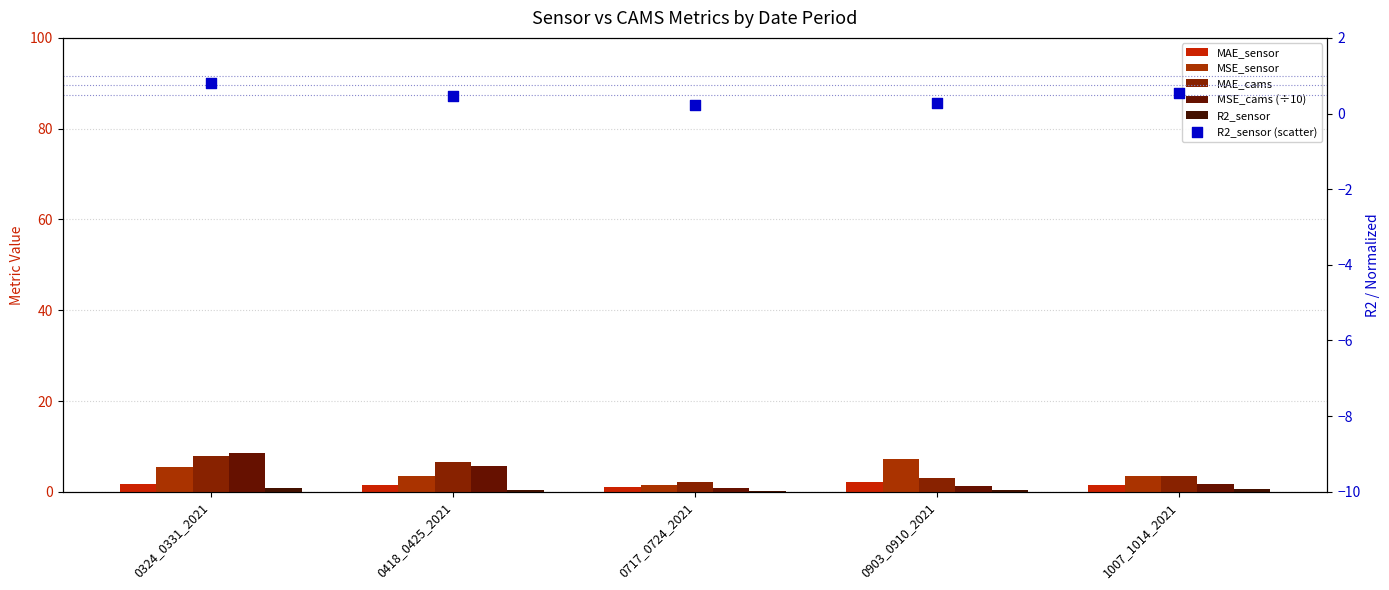

Which series reaches the maximum Y coordinate?

MSE_cams (÷10)